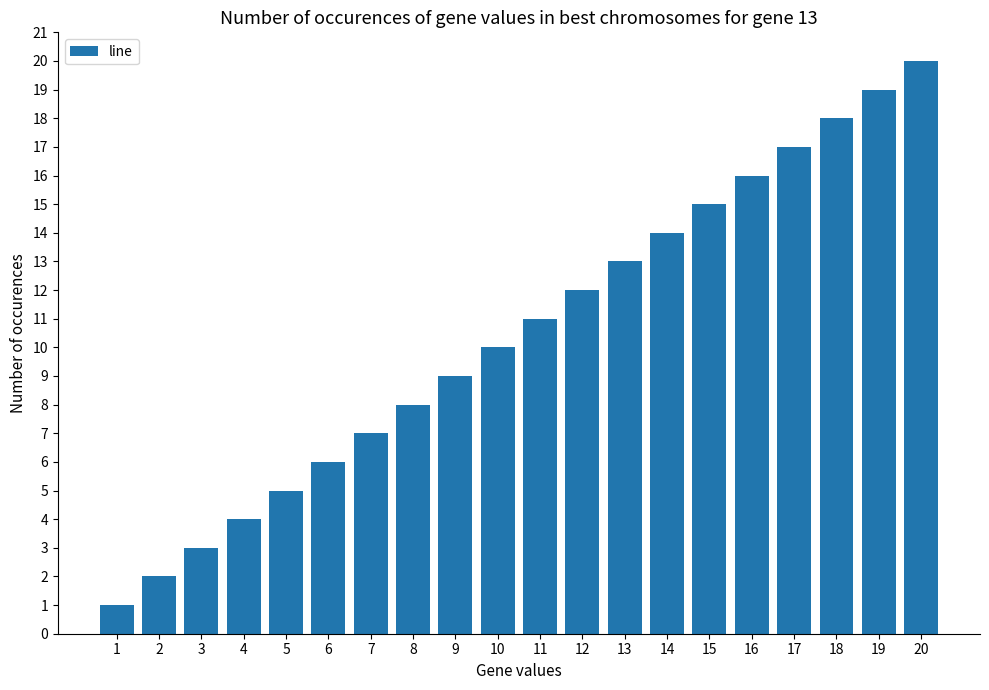

Reading right to left, what are all the values shown in this chart?

20	19	18	17	16	15	14	13	12	11	10	9	8	7	6	5	4	3	2	1